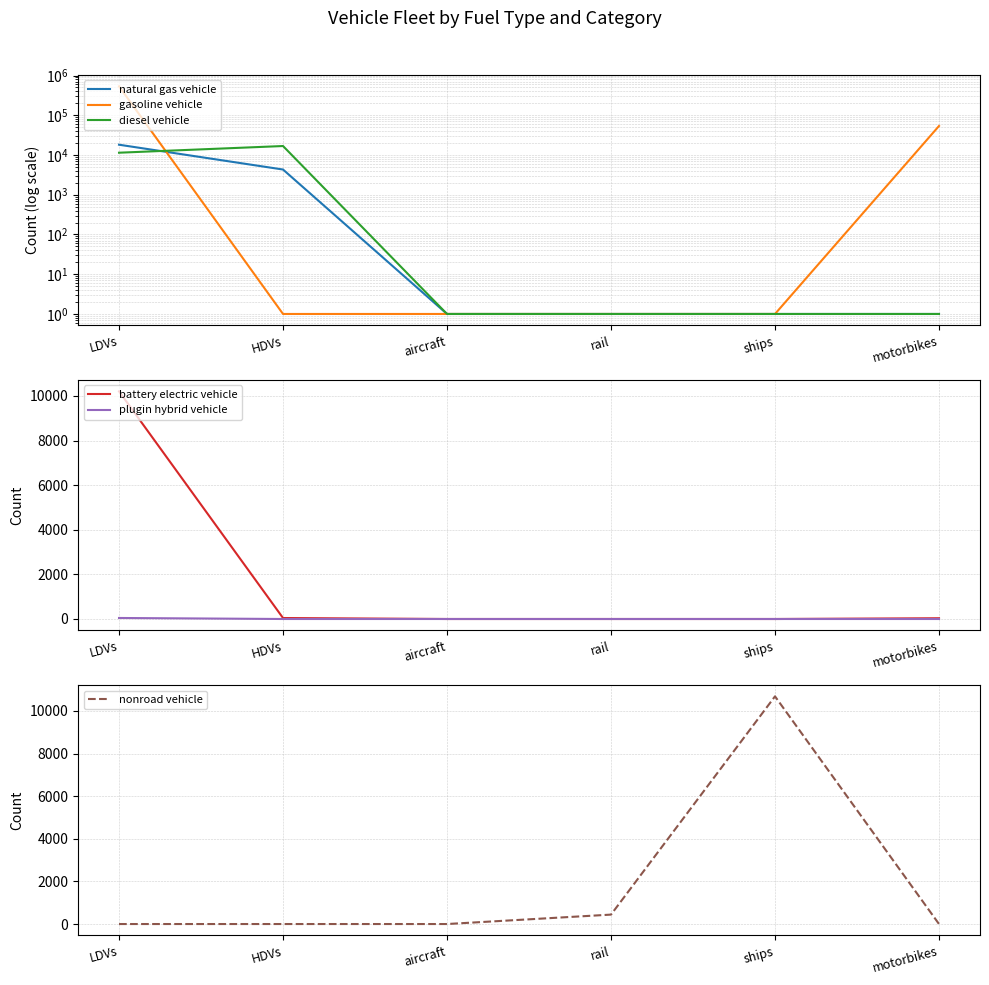

True or false: diesel vehicle has more than 1 interior local peaks.

False